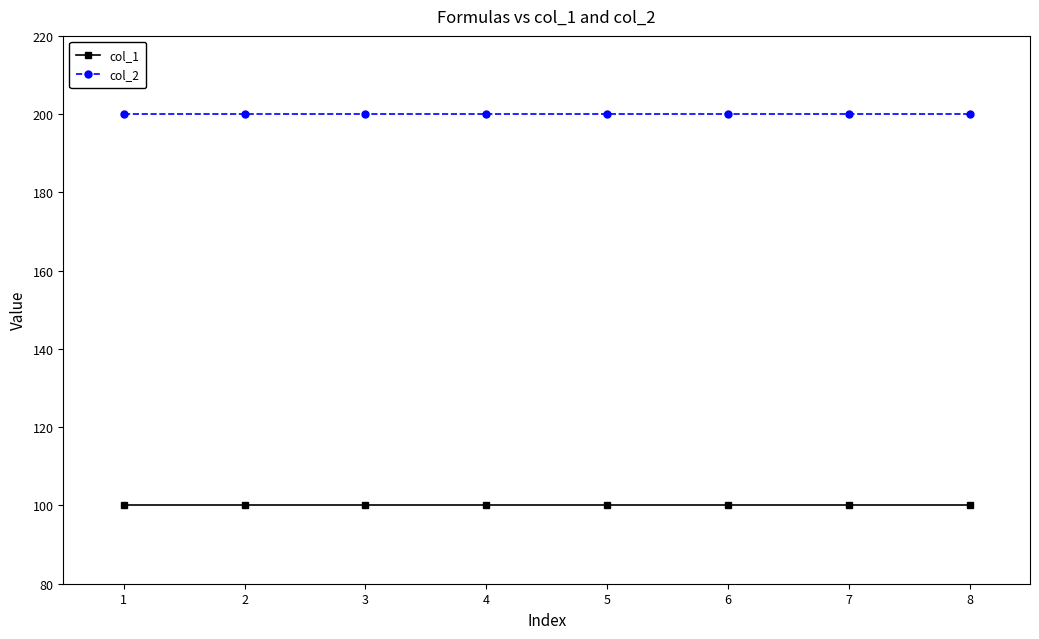

List the series in order of their peak value, highest first.

col_2, col_1